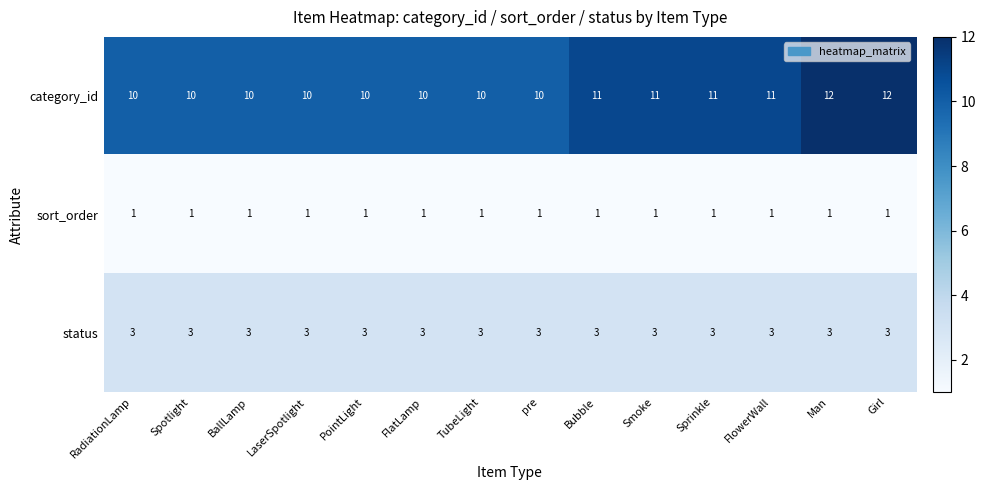

What is the sum of all status values?

42